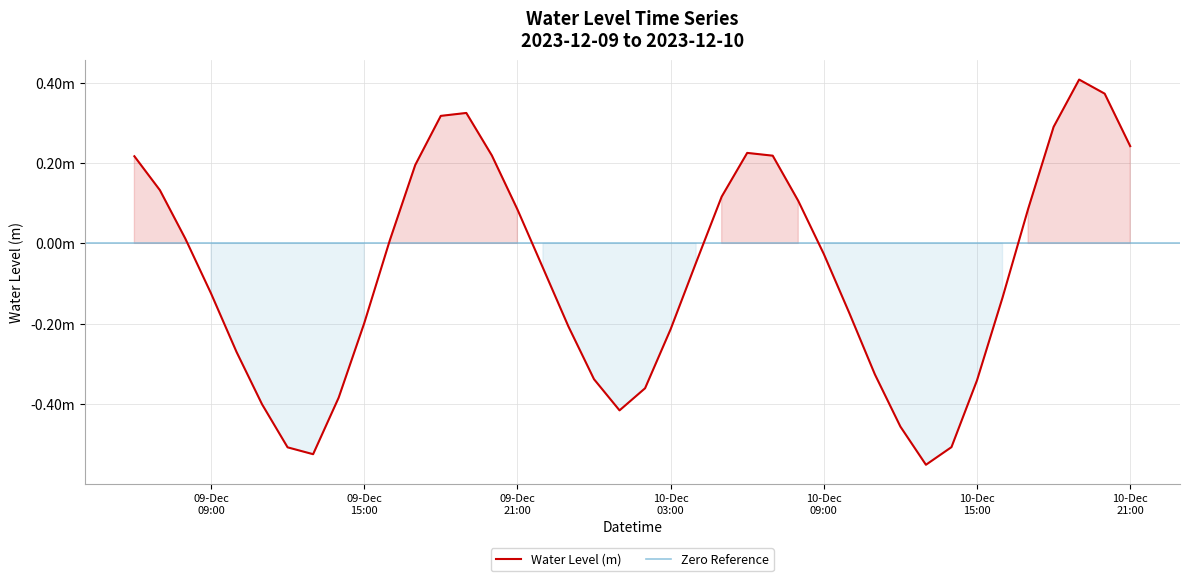

Is it true that the value at 2023-12-09 06:00:00 is 0.2?

True